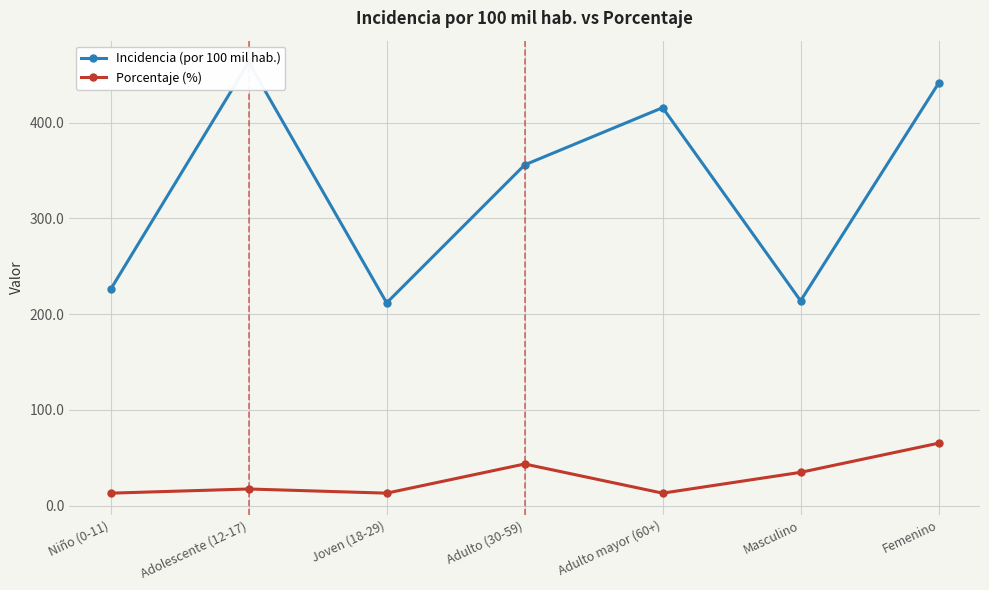

True or false: Incidencia (por 100 mil hab.) and Porcentaje (%) cross at least once.

False